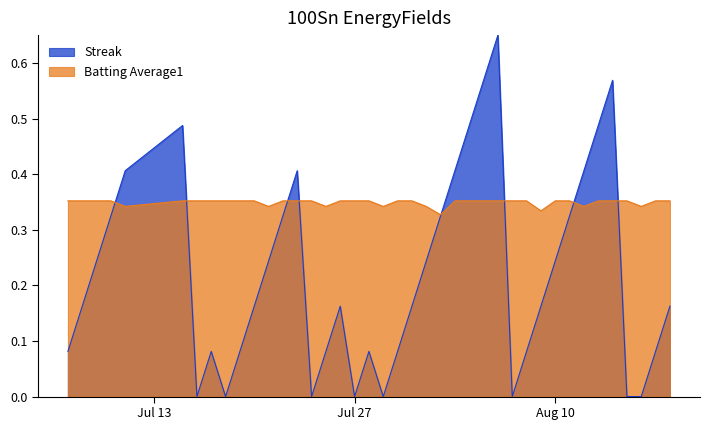

Does the chart have visible grid lines?

No